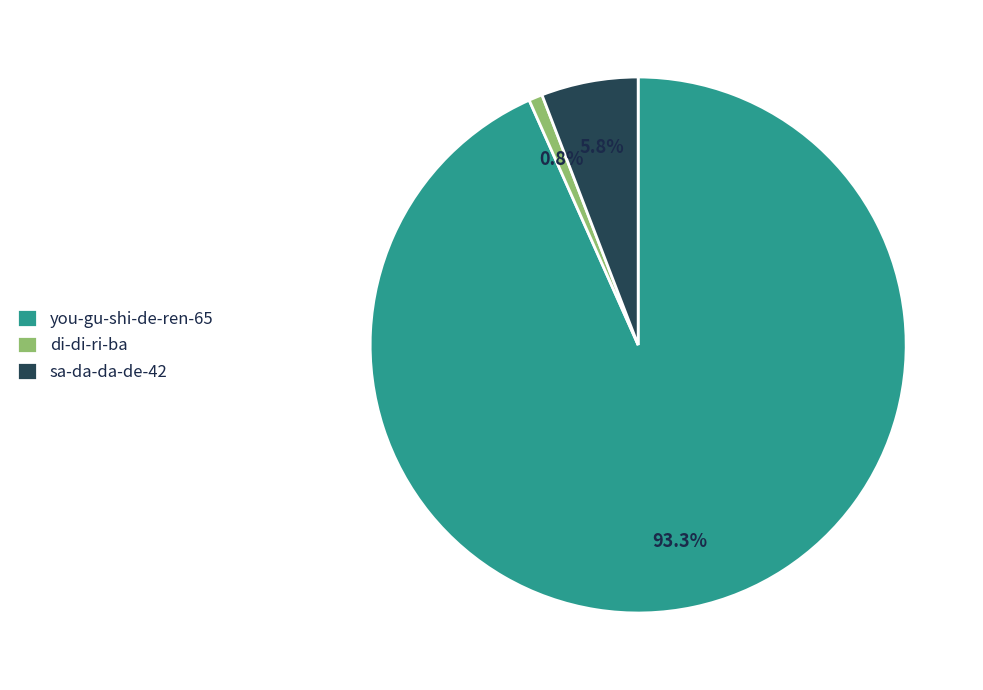

The you-gu-shi-de-ren-65 slice represents 85% of the pie. True or false?

False